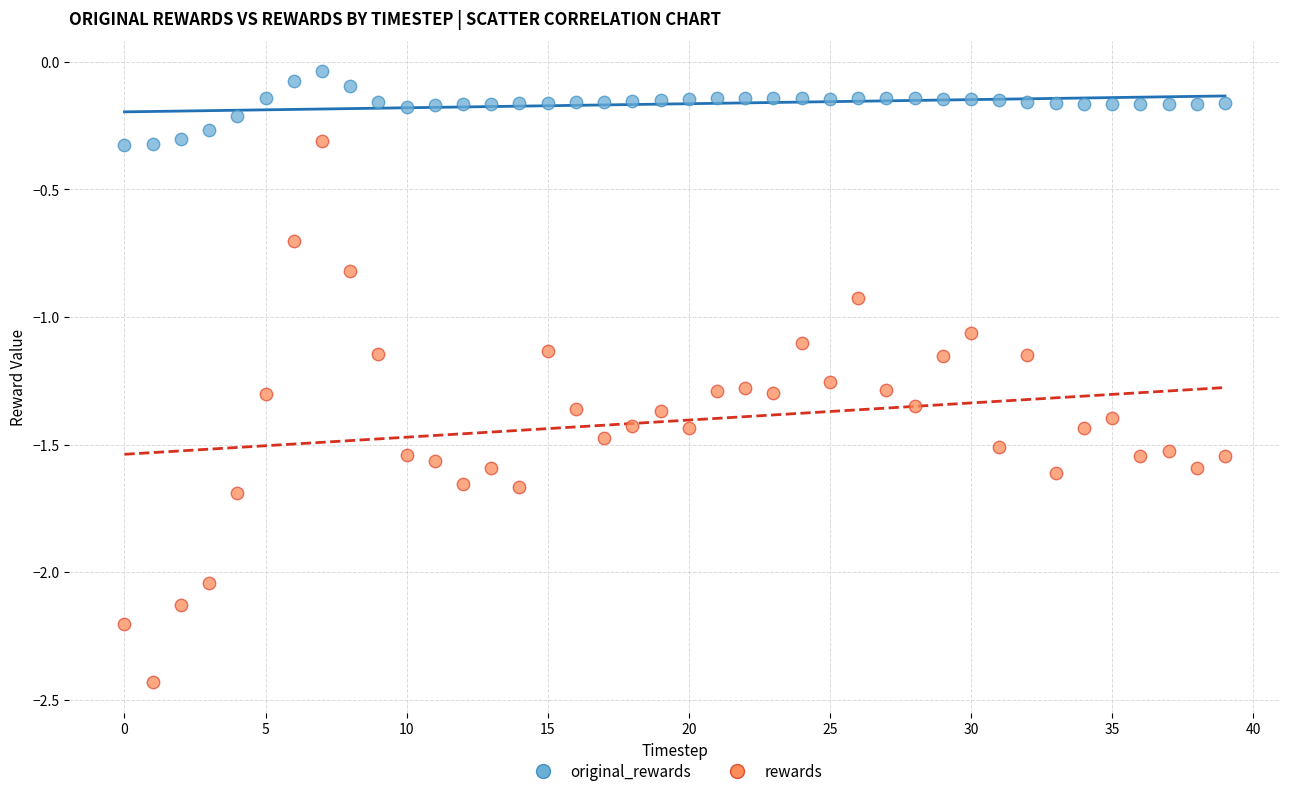

Which series has the largest Y range (max minus min)?

rewards